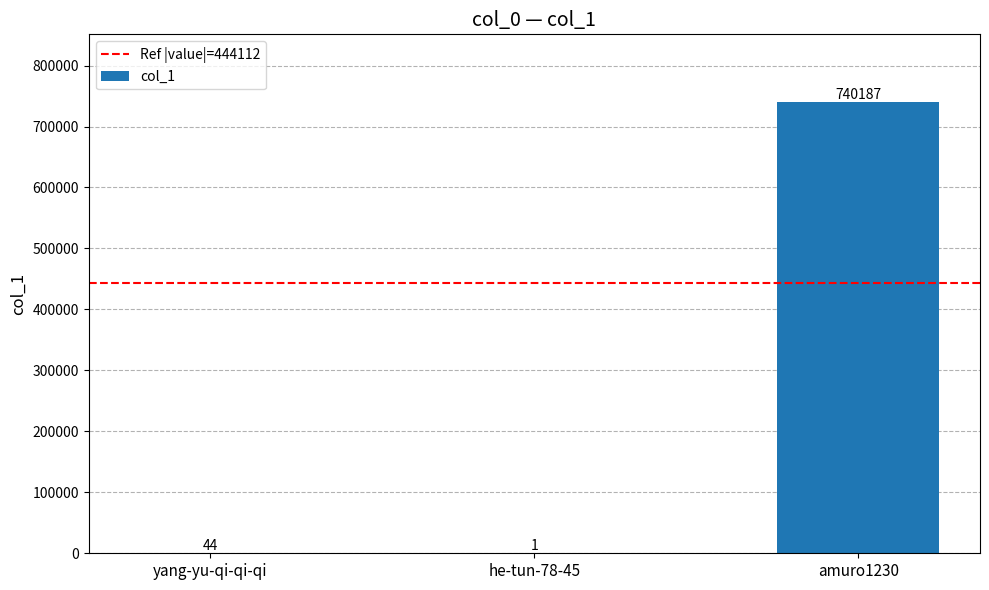

At which label is the value closest to 370094?

yang-yu-qi-qi-qi